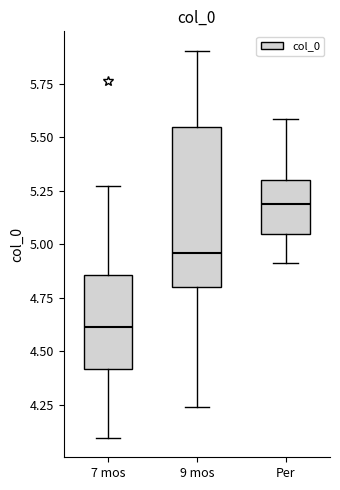

Reading left to right, read every box against the y-axis: the position of its median line, the range the box covers, and the ends of its whiskers. The values are not printed on the chart, so give them approximately, as read against the axis.

7 mos: median 4.60, box 4.40 to 4.85, whiskers 4.10 to 5.25
9 mos: median 4.95, box 4.80 to 5.55, whiskers 4.25 to 5.90
Per: median 5.20, box 5.05 to 5.30, whiskers 4.90 to 5.60